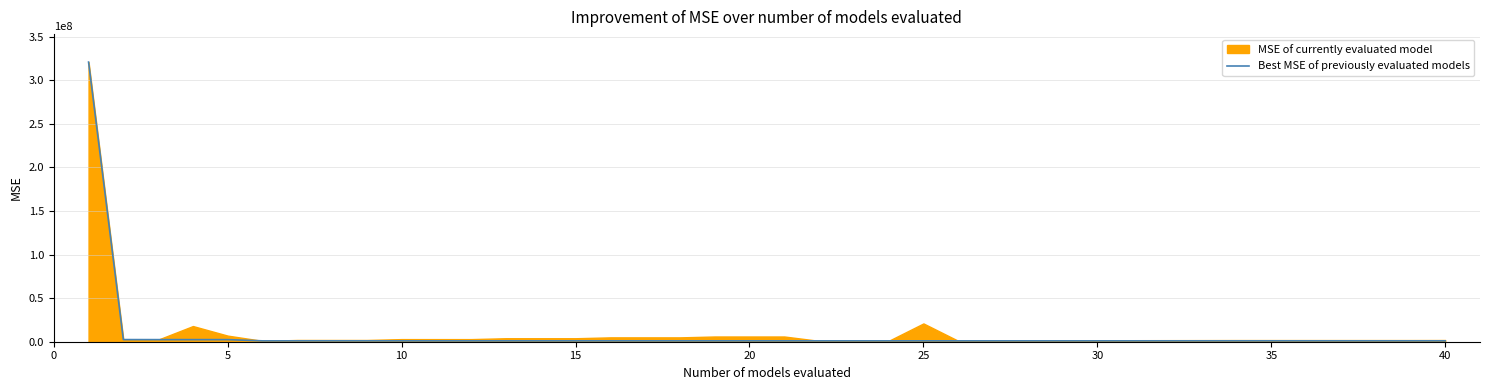

What is the average value?

9141250